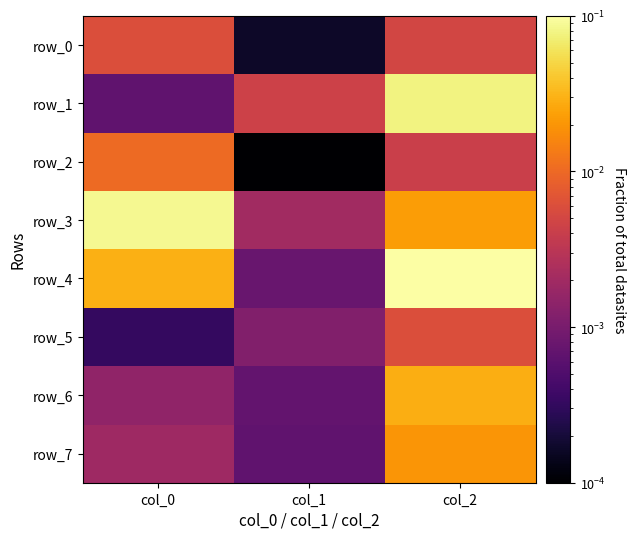

At col_0, list the series in order from largest to smallest.

row_3, row_4, row_2, row_0, row_7, row_6, row_1, row_5